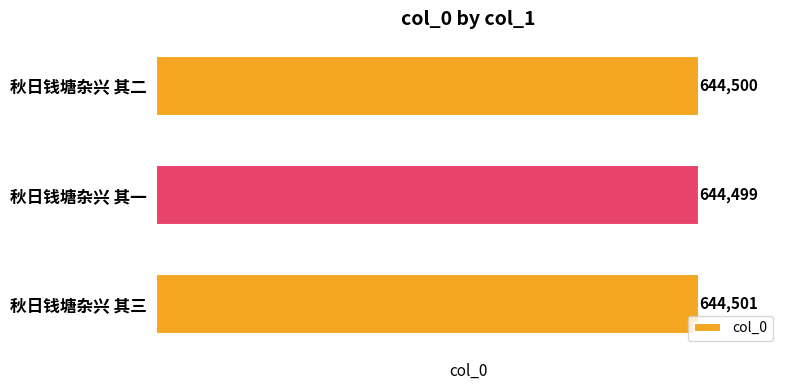

How many values are between 644499 and 644501?

3